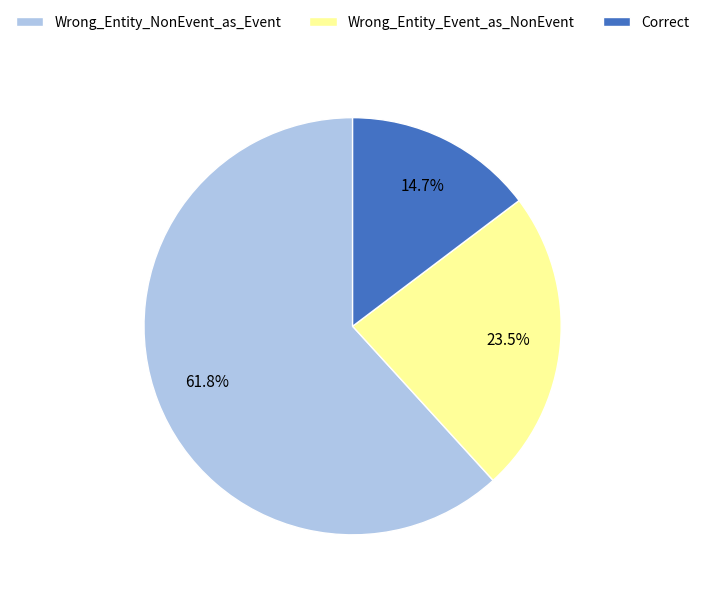

What is the largest slice in the pie chart?

Wrong_Entity_NonEvent_as_Event